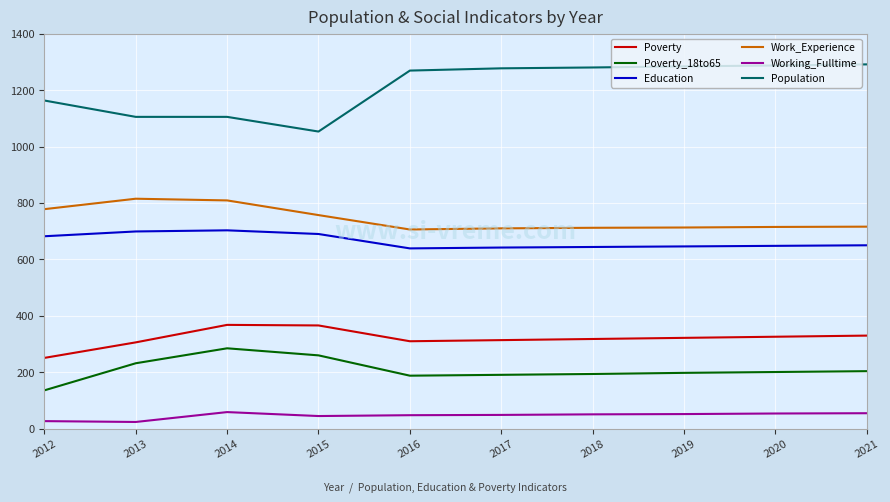

True or false: Poverty and Work_Experience intersect in this chart.

False